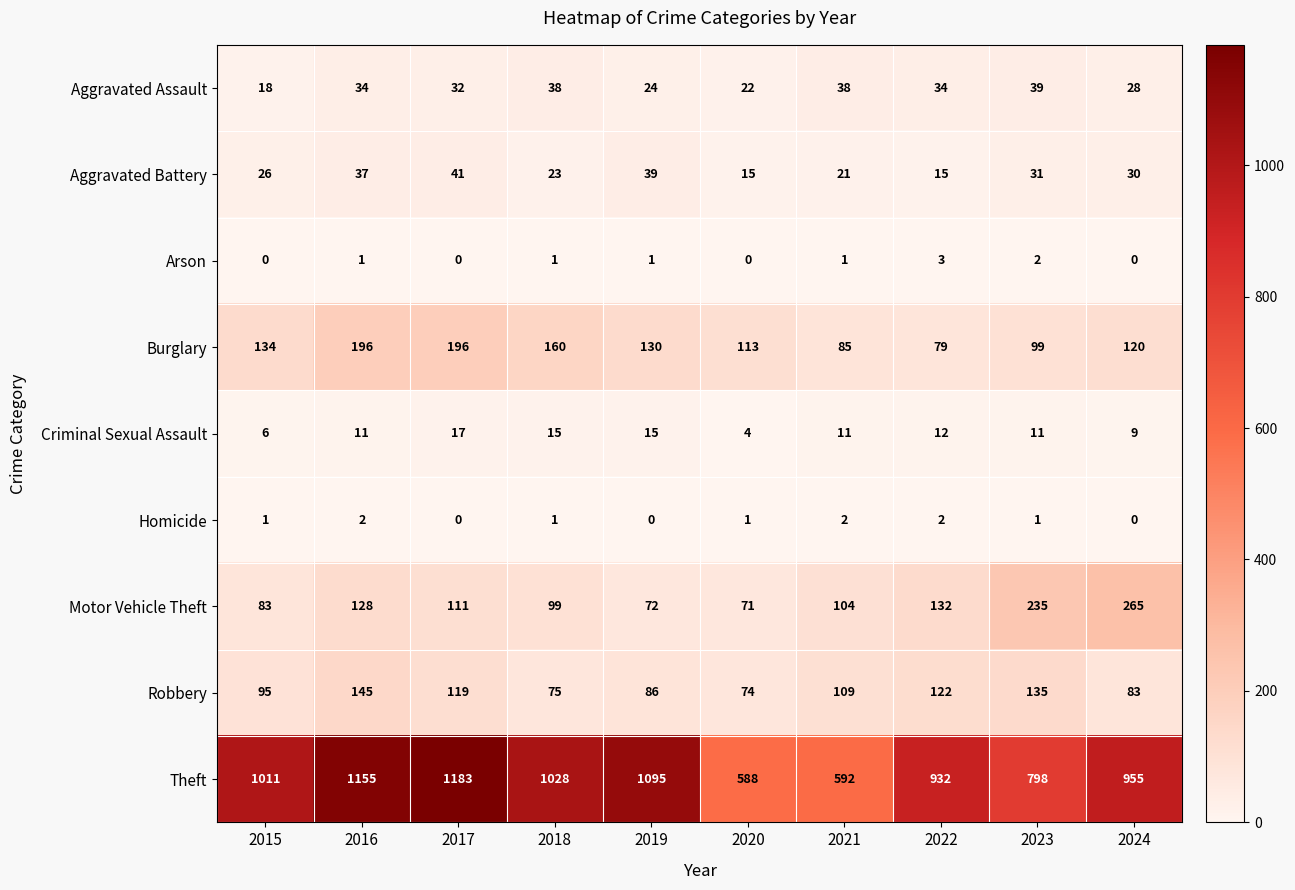

At how many categories does at least one series exceed 633?

8